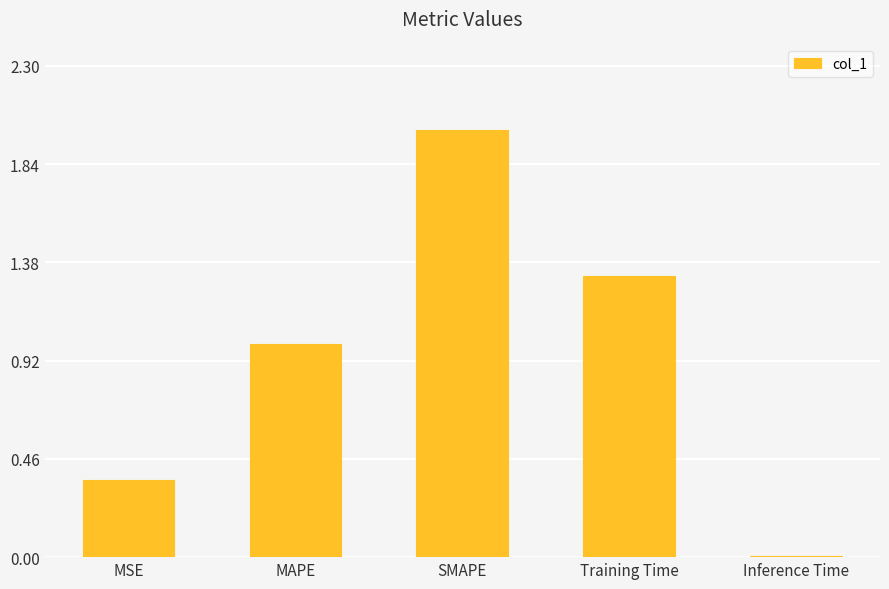

What is the change in value from Training Time to Inference Time?

-1.3